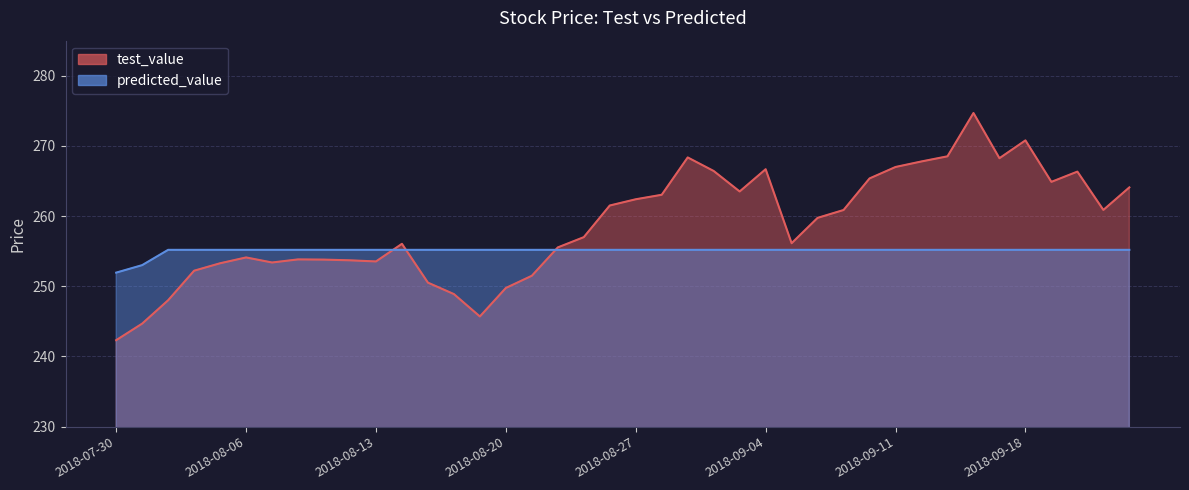

How many lines are shown in the chart?

2